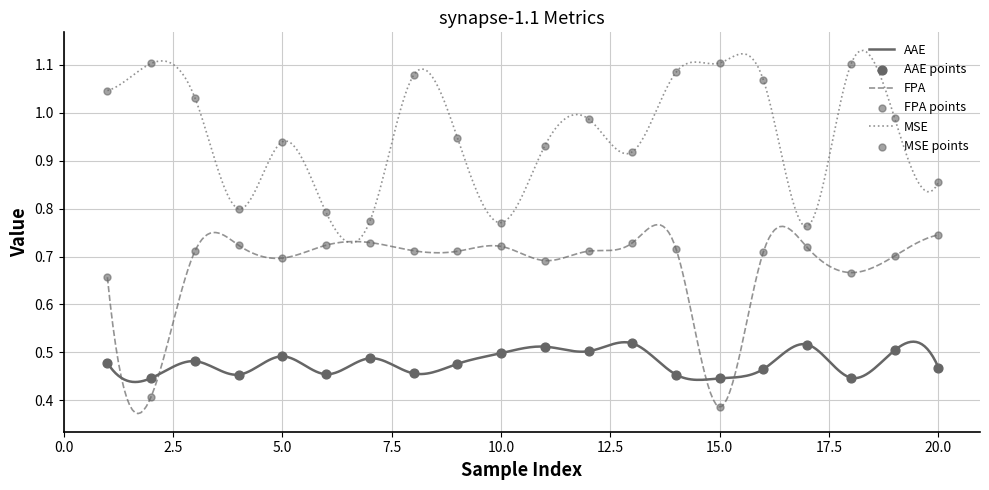

Which series has the largest total across all categories?

MSE